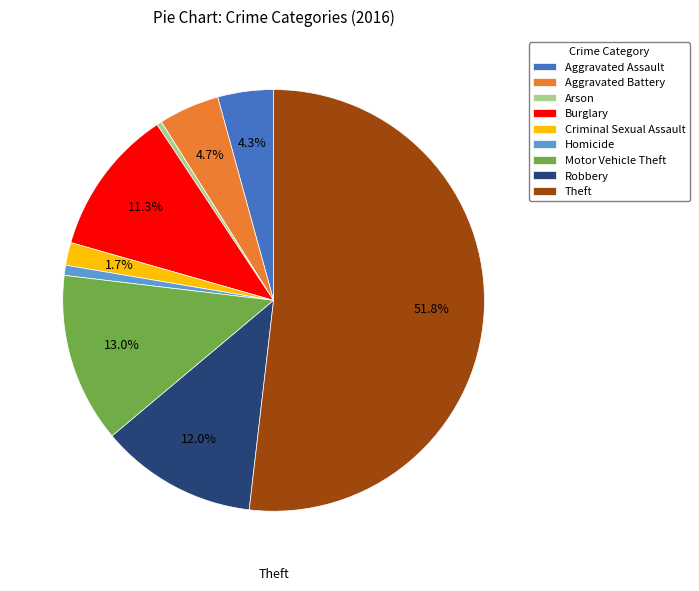

Count the number of slices in the pie.

9